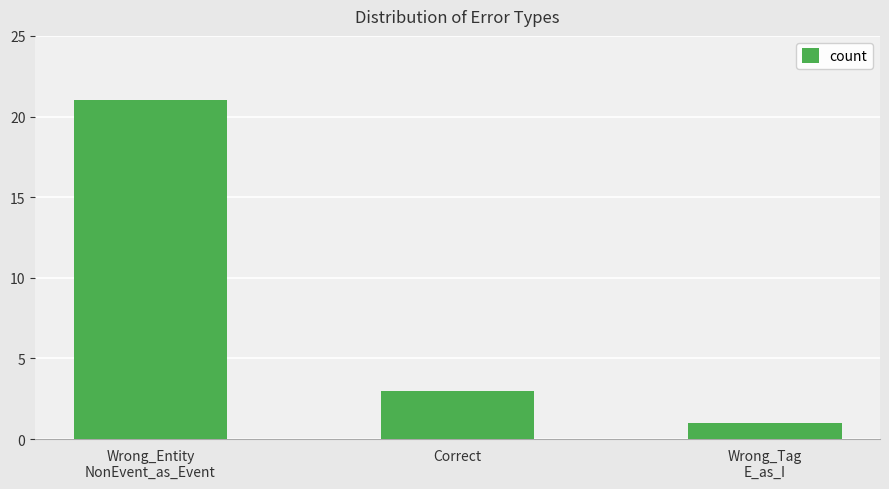

Reading left to right, transcribe all the data shown in this chart.

Wrong_Entity
NonEvent_as_Event=21	Correct=3	Wrong_Tag
E_as_I=1